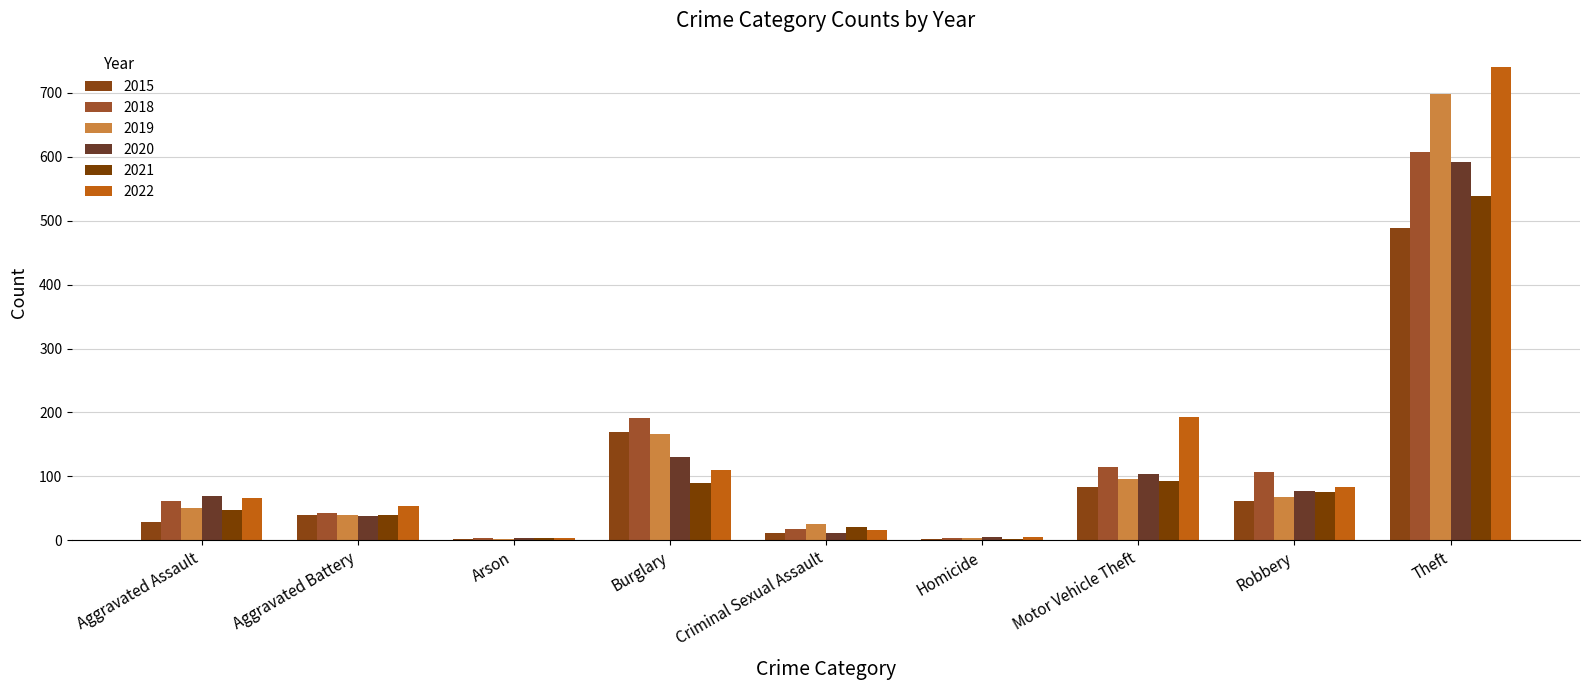

Which series has the largest total across all categories?

2022